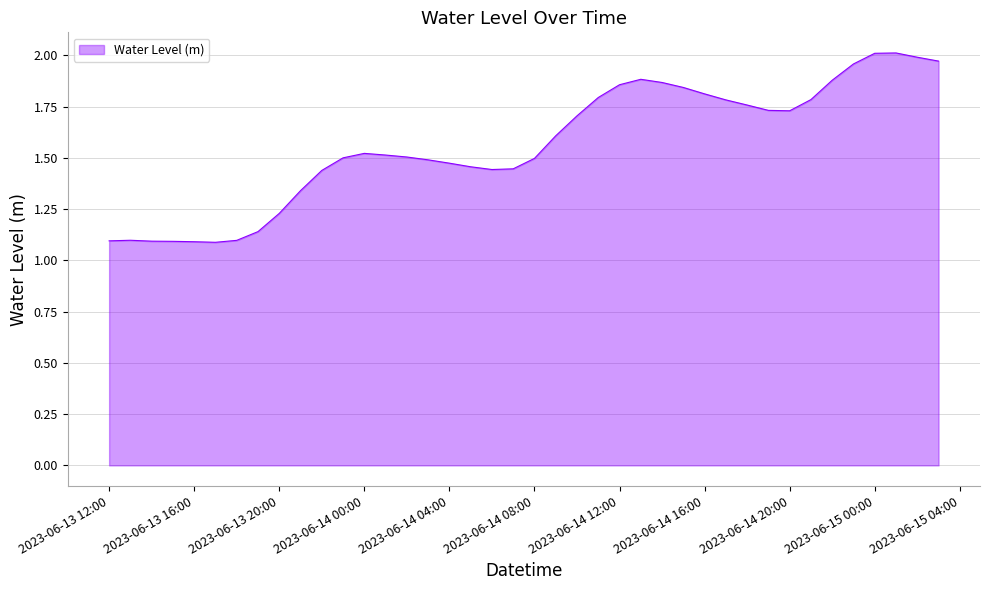

What is the difference between the maximum and minimum values?

0.9